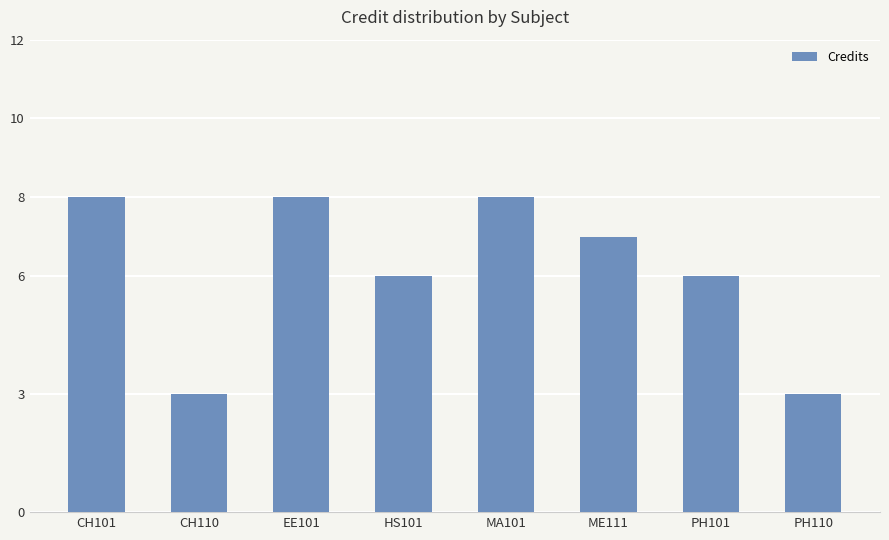

How many series are shown in this chart?

1